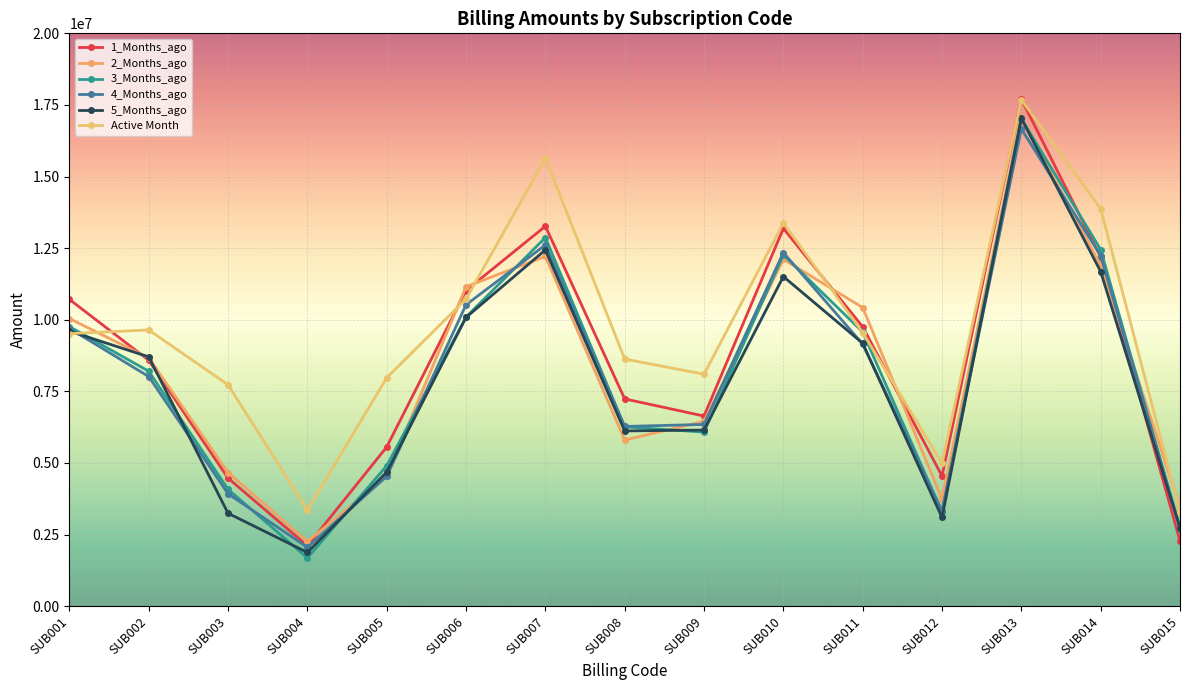

Reading left to right, what are all the values shown in this chart?

1_Months_ago: 10710783.1	8585145.2	4470934.1	2104630.4	5558963.1	11020736.0	13266412.6	7236981.3	6637661.6	13188846.6	9753951.9	4546417.5	17704015.2	12186567.1	2278804.6
2_Months_ago: 10041864.7	8666237.2	4664555.2	2256285.8	4538939.0	11153075.2	12212180.6	5800165.1	6453689.0	12109577.6	10426936.9	3749065.1	17060386.9	11896569.6	3465934.1
3_Months_ago: 9761109.9	8201982.0	4079734.9	1684368.7	4902750.6	10094929.1	12869258.0	6262210.3	6078192.9	12267969.6	9573716.8	3285391.1	17023317.9	12449754.0	2694657.5
4_Months_ago: 9698115.6	8016777.9	3923017.5	2057246.1	4531490.1	10523558.3	12610056.6	6275092.9	6345000.2	12344428.1	9149159.8	3323442.6	16664590.6	12235892.3	2745836.5
5_Months_ago: 9603955.3	8704123.0	3243601.5	1875232.9	4680920.7	10082325.7	12438024.9	6118715.4	6149546.1	11508127.8	9179144.8	3096472.8	17030373.7	11680334.1	2727948.5
Active Month: 9515586.6	9643924.2	7728884.3	3354153.8	7973537.8	10725436.2	15639255.5	8628542.8	8098333.6	13375545.8	9552834.8	4984887.5	17677830.2	13875262.0	3298632.6